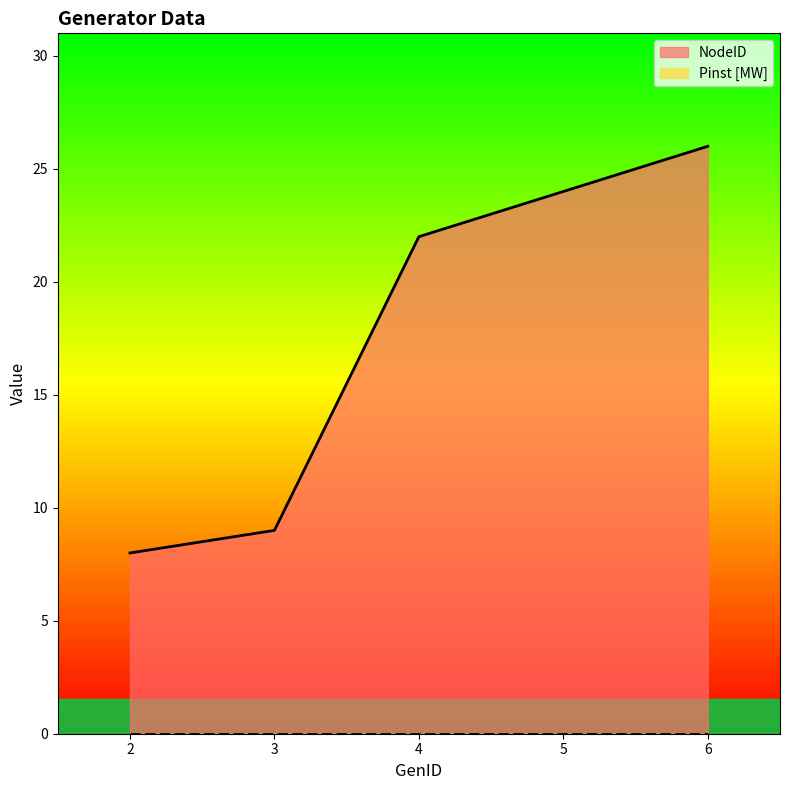

What is the ratio of the value at 5 to the value at 6?

0.9